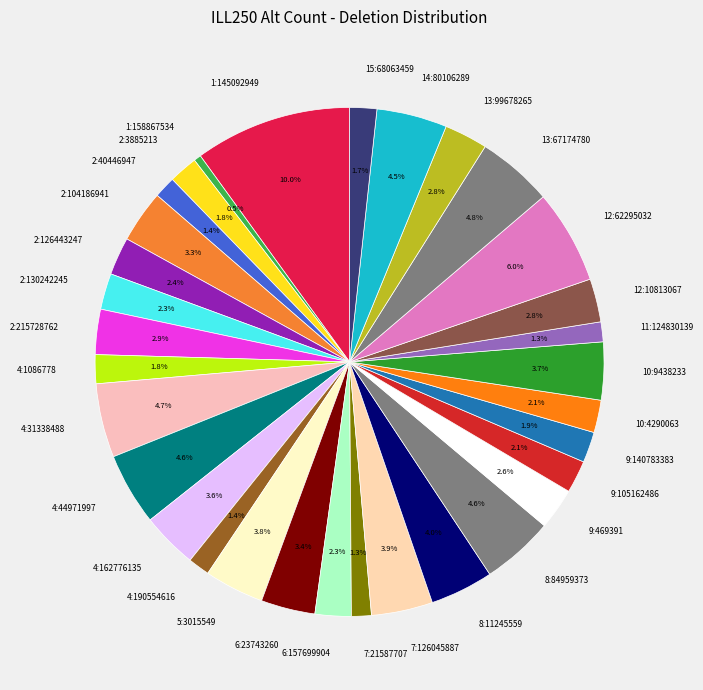

To the nearest percent, what percentage of the pie is 9:140783383?

2%